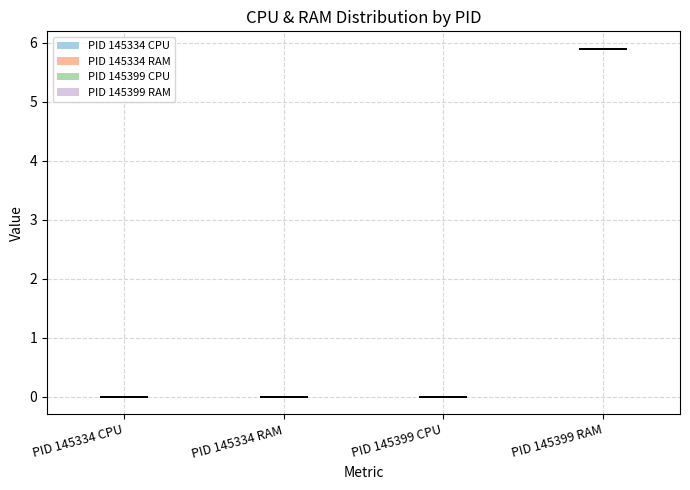

Reading left to right, read every violin against the y-axis: where its median line is, and the lowest and highest points it reaches. The values are not printed on the chart, so give them approximately, as read against the axis.

PID 145334 CPU: median line 0.0, lowest point 0.0, highest point 0.0
PID 145334 RAM: median line 0.0, lowest point 0.0, highest point 0.0
PID 145399 CPU: median line 0.0, lowest point 0.0, highest point 0.0
PID 145399 RAM: median line 5.9, lowest point 5.9, highest point 5.9